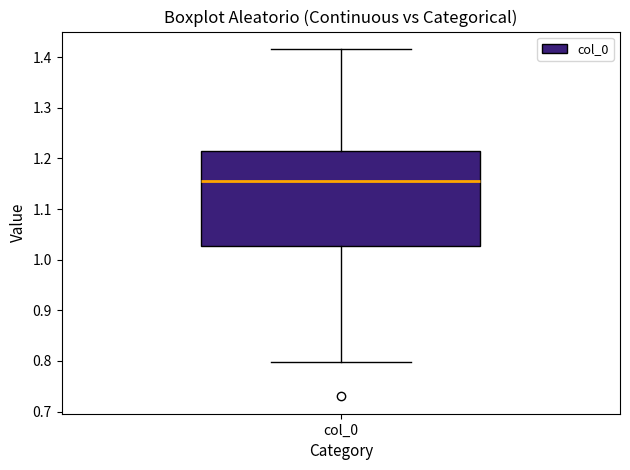

Transcribe this box plot: give where the median line is, the range the box spans, and where the two whiskers end, as read against the y-axis. The values are not printed on the chart, so give them approximately, as read against the axis.

median 1.16, box 1.03 to 1.21, whiskers 0.80 to 1.42